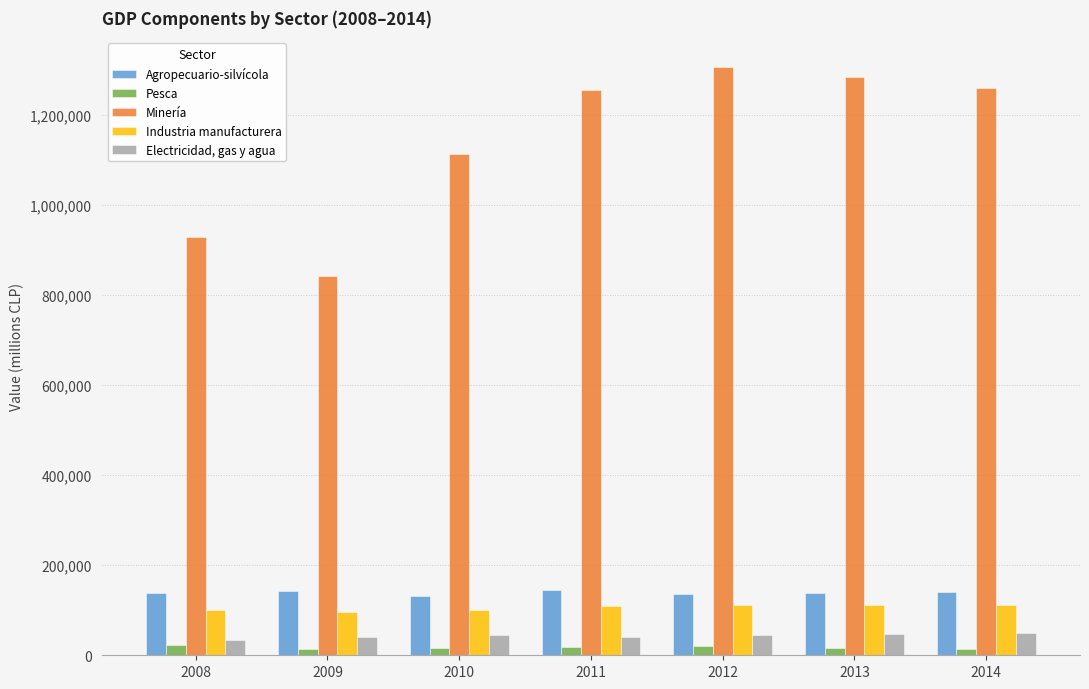

Rank the series at 2014 from highest to lowest value.

Minería, Agropecuario-silvícola, Industria manufacturera, Electricidad, gas y agua, Pesca